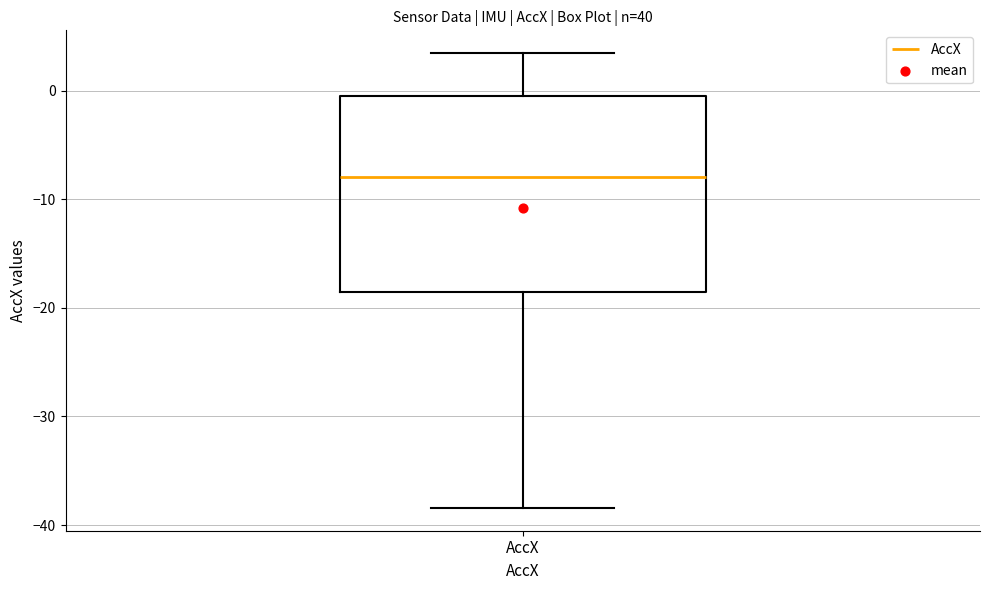

Transcribe this box plot: give where the median line is, the range the box spans, and where the two whiskers end, as read against the y-axis. The values are not printed on the chart, so give them approximately, as read against the axis.

median -8, box -19 to 0, whiskers -38 to 3